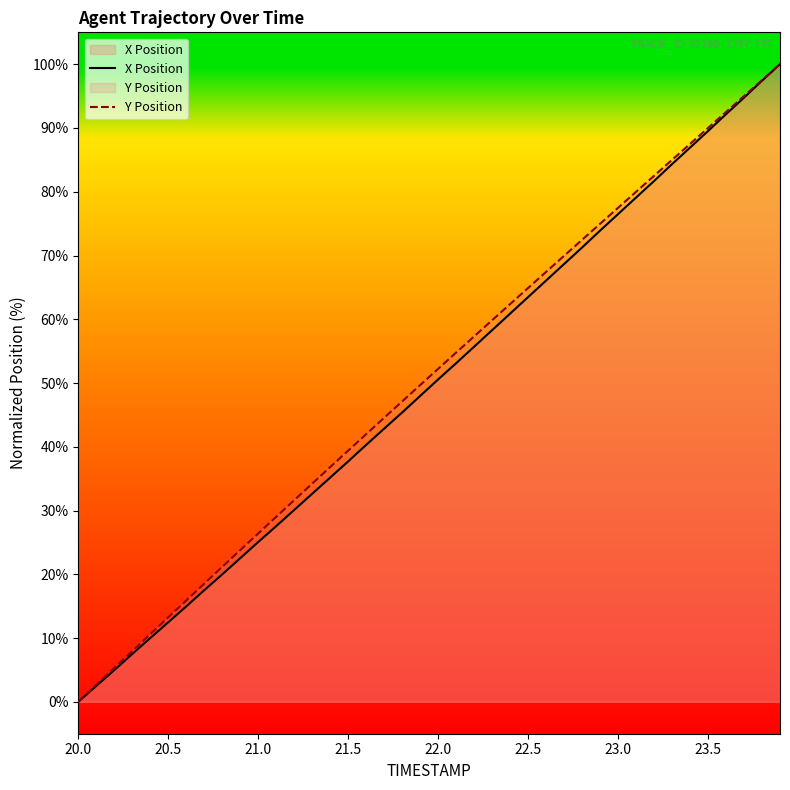

True or false: X Position has a value of 12.5 at 20.5.

True